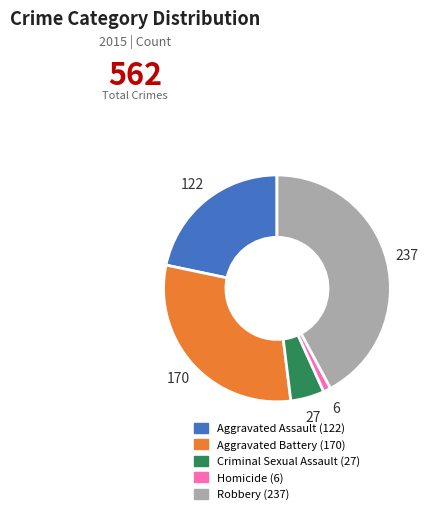

The Aggravated Assault slice represents 22% of the pie. True or false?

True